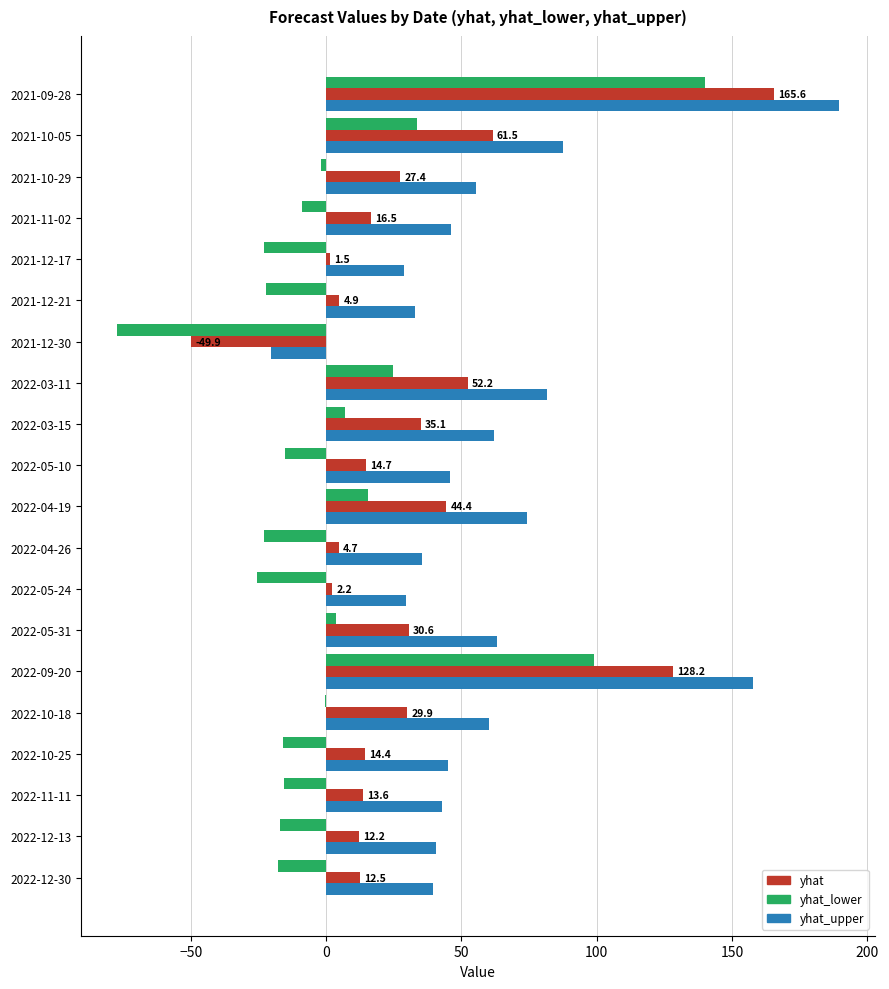

Which series has the largest total across all categories?

yhat_upper